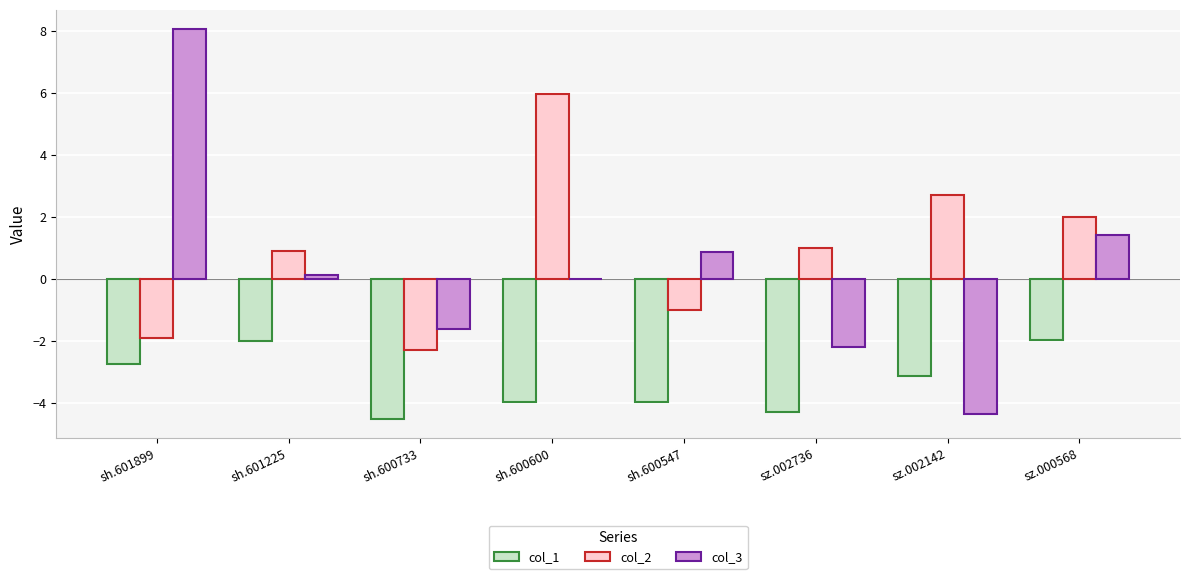

At which label is col_3 closest to 1?

sh.600547